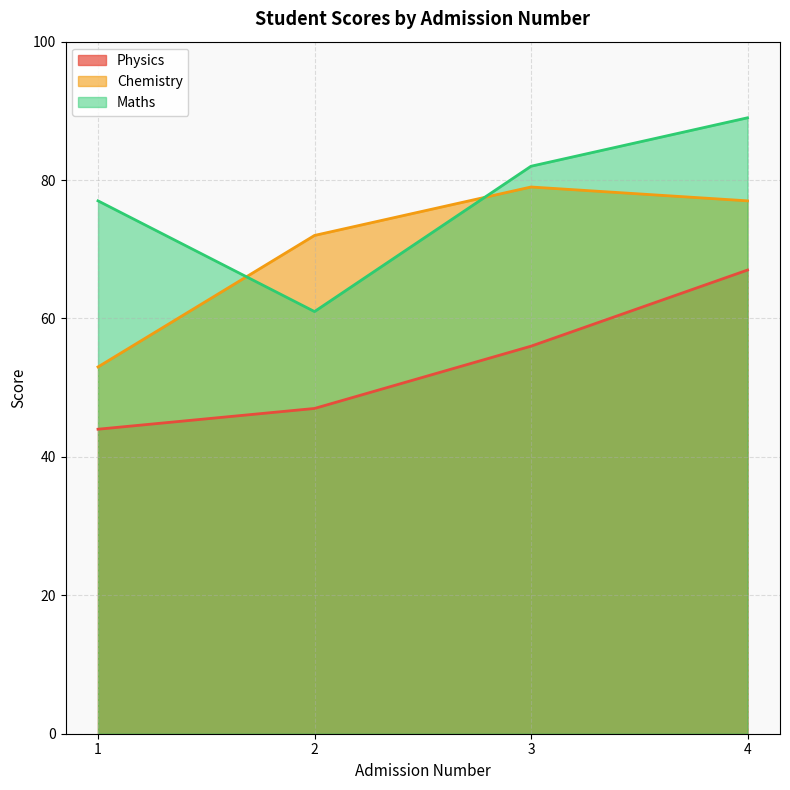

At which label does Maths first exceed 82?

4